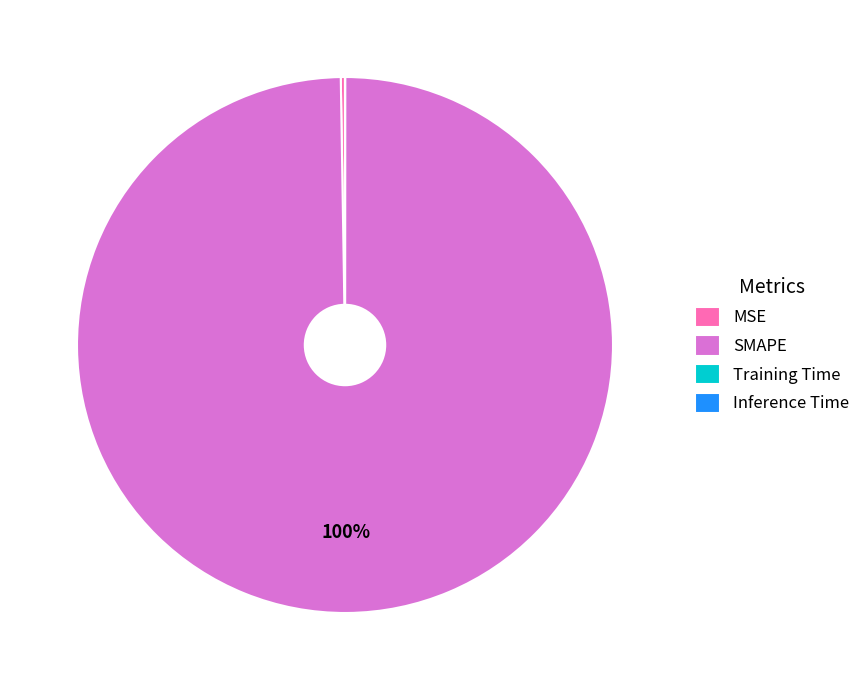

To the nearest percent, what percentage of the pie is SMAPE?

100%